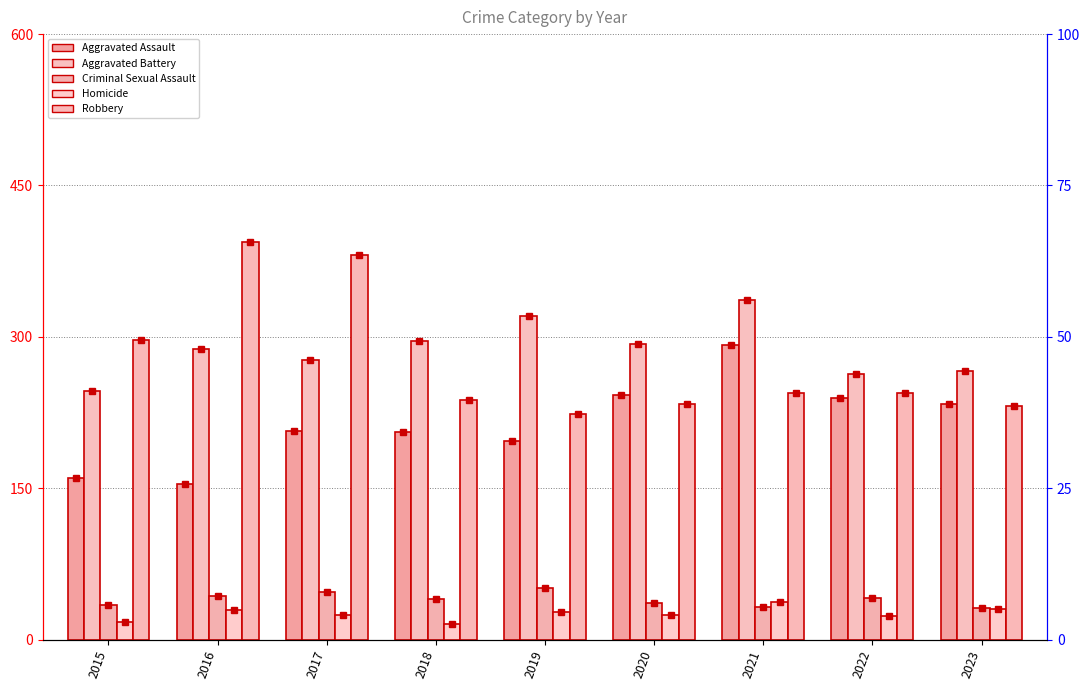

How many bars are there in total?

45